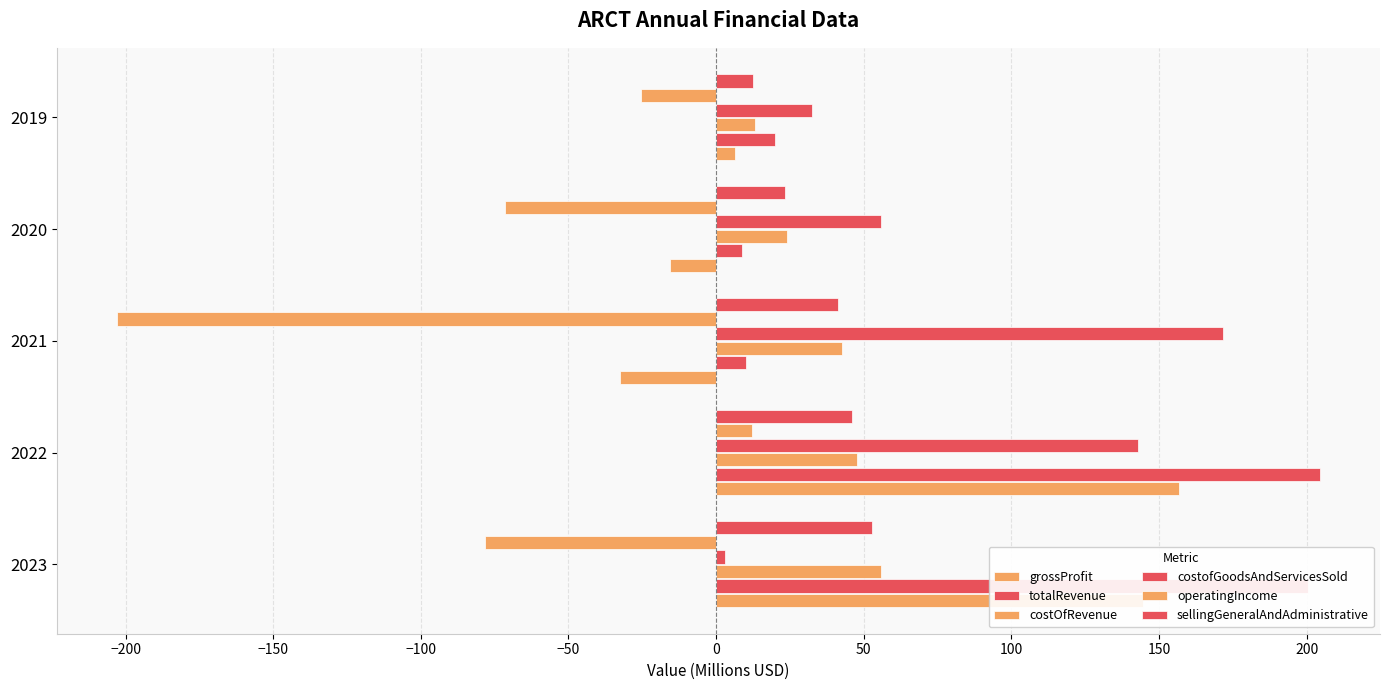

Reading left to right, transcribe all the data shown in this chart.

grossProfit: 144.7	156.9	-32.4	-15.5	6.5
totalRevenue: 200.5	204.5	10.2	8.6	19.9
costOfRevenue: 55.8	47.6	42.7	24.1	13.3
costofGoodsAndServicesSold: 3.0	143.1	171.9	55.9	32.4
operatingIncome: -78.2	12.2	-202.9	-71.5	-25.5
sellingGeneralAndAdministrative: 52.9	46.1	41.5	23.2	12.7